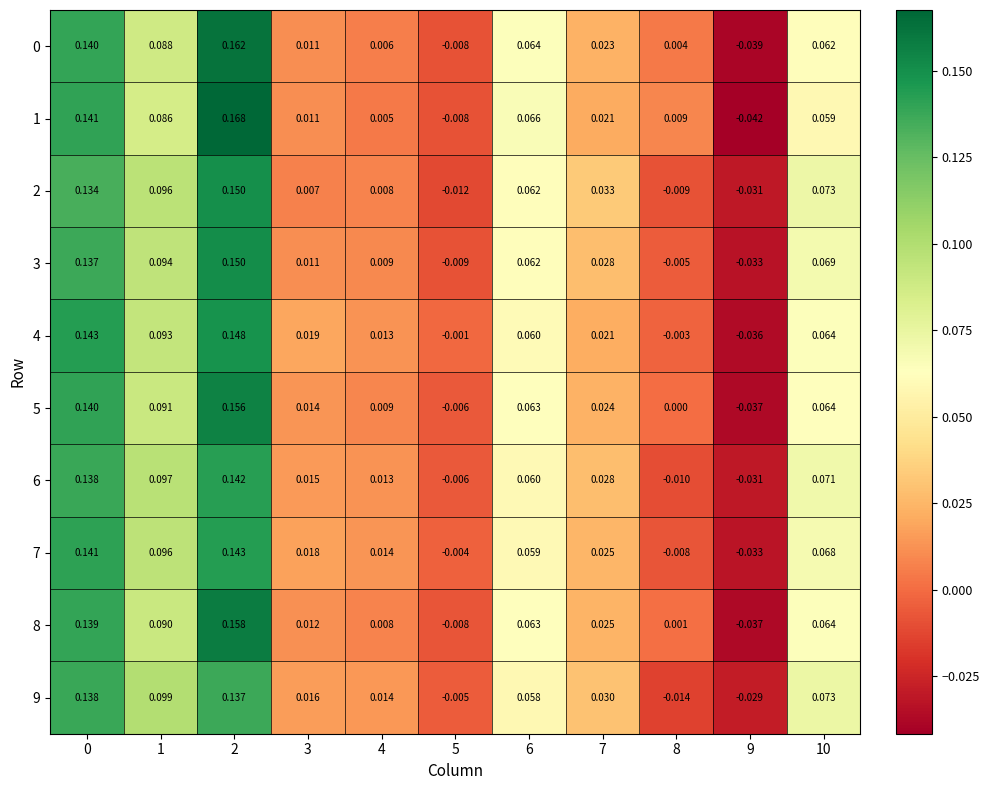

How many categories are shown in the chart?

11